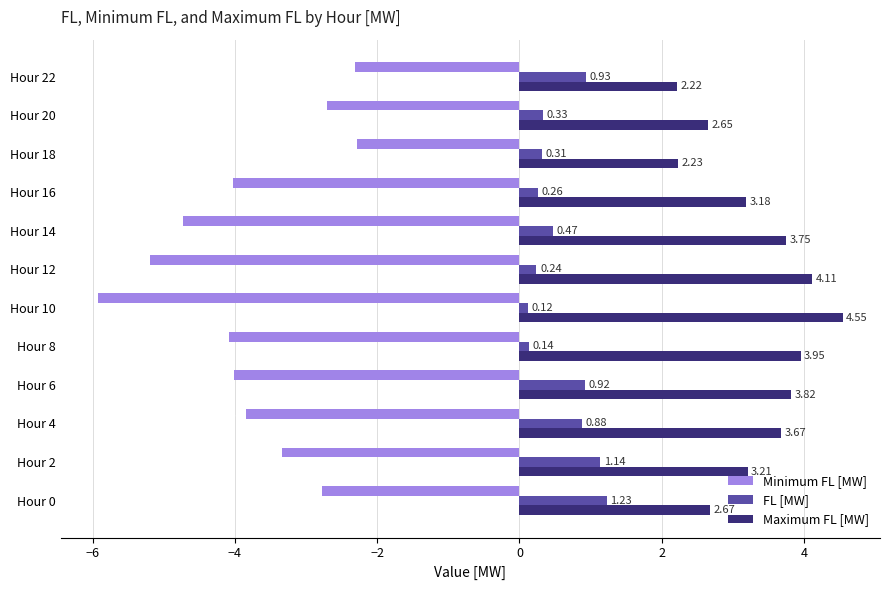

List the series in order of their peak value, lowest first.

Minimum FL [MW], FL [MW], Maximum FL [MW]